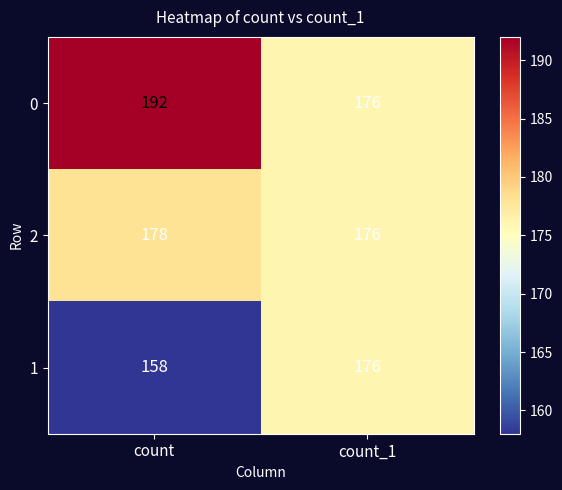

Is it true that 1 equals 237 at count?

False